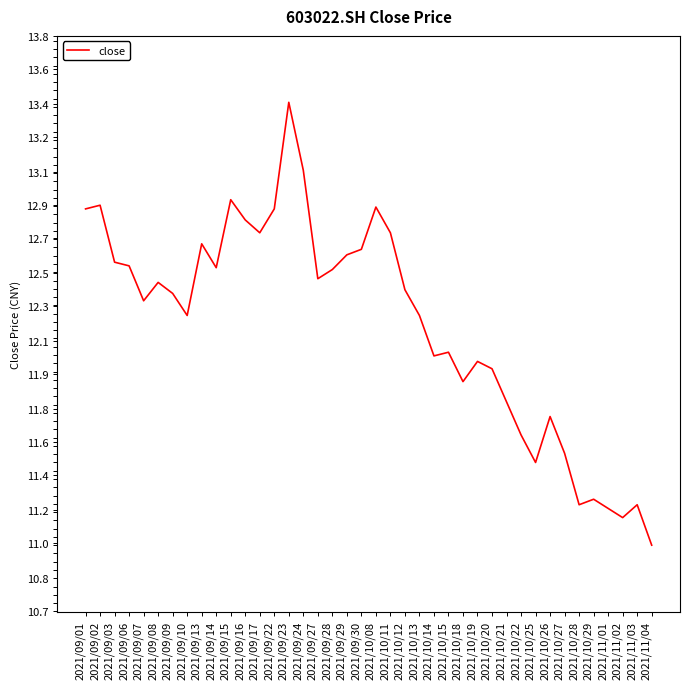

Is this an area chart (filled region under the line)?

No